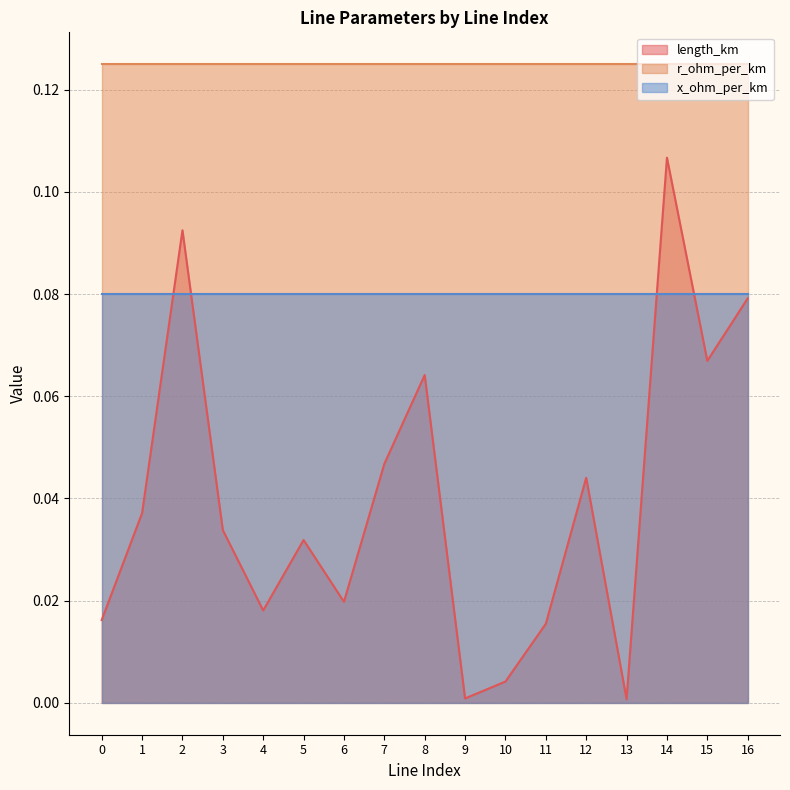

What is the lowest value of the r_ohm_per_km series?

0.1